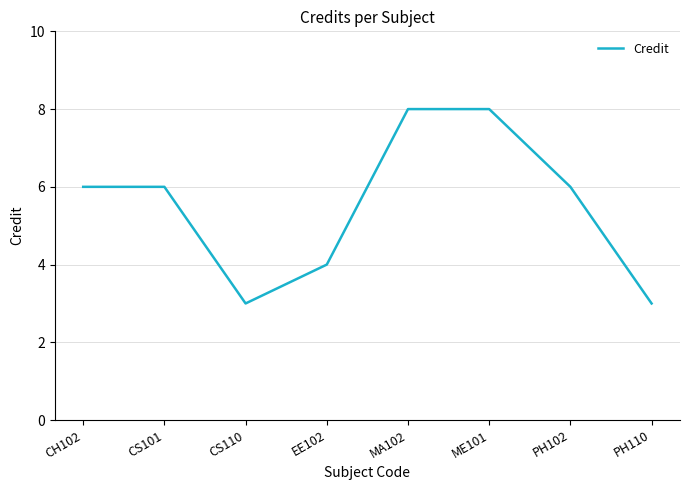

What position from the right is ME101?

3